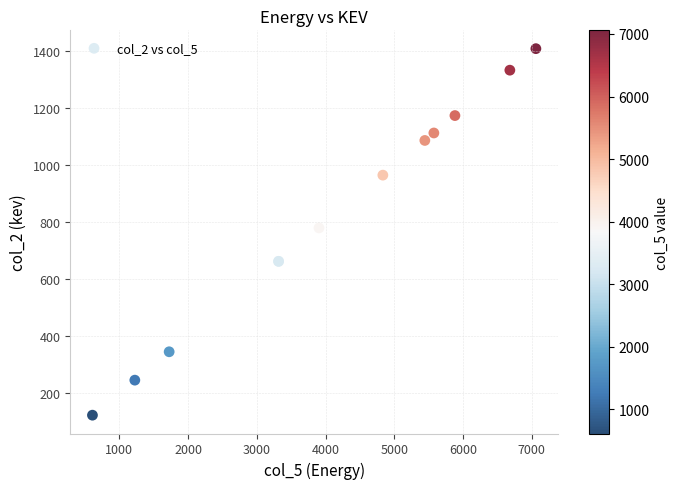

What Y value in the scatter plot is closest to 764?

778.9